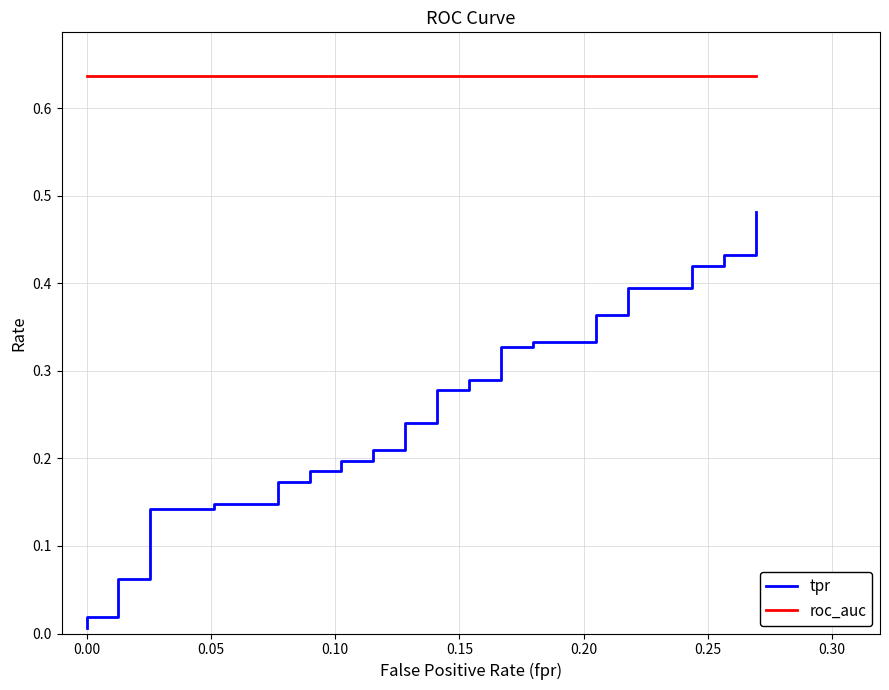

True or false: roc_auc and tpr intersect in this chart.

False